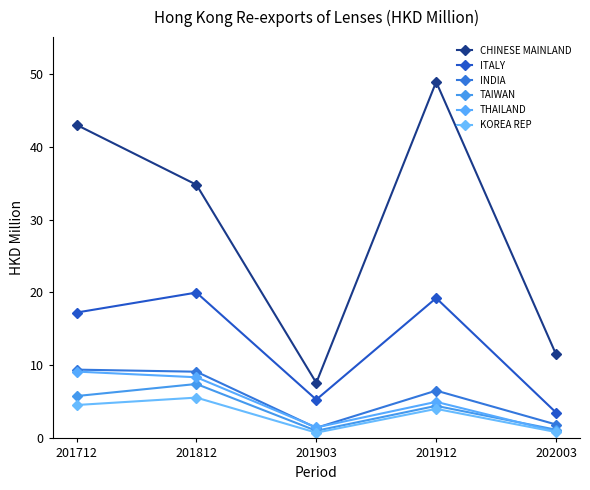

True or false: ITALY and KOREA REP cross at least once.

False